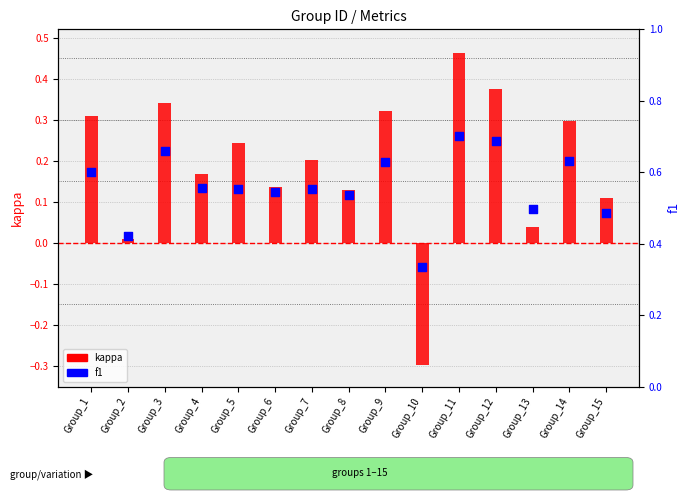

Which series has the largest total across all categories?

f1